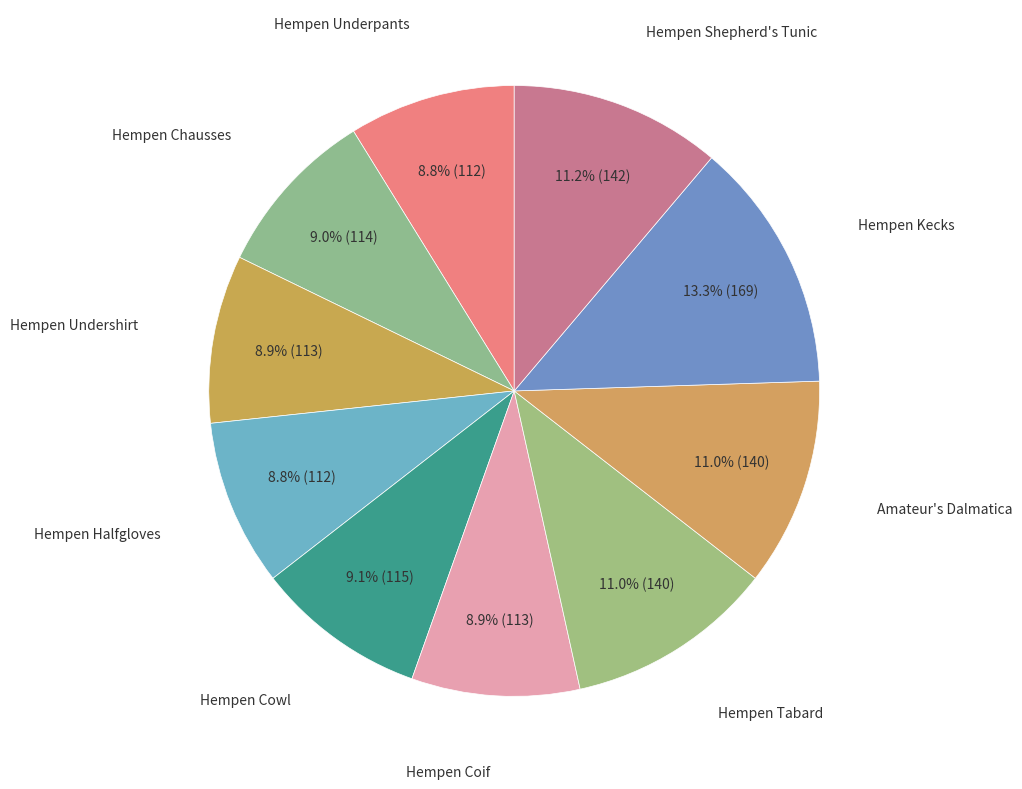

How many slices are in this pie chart?

10